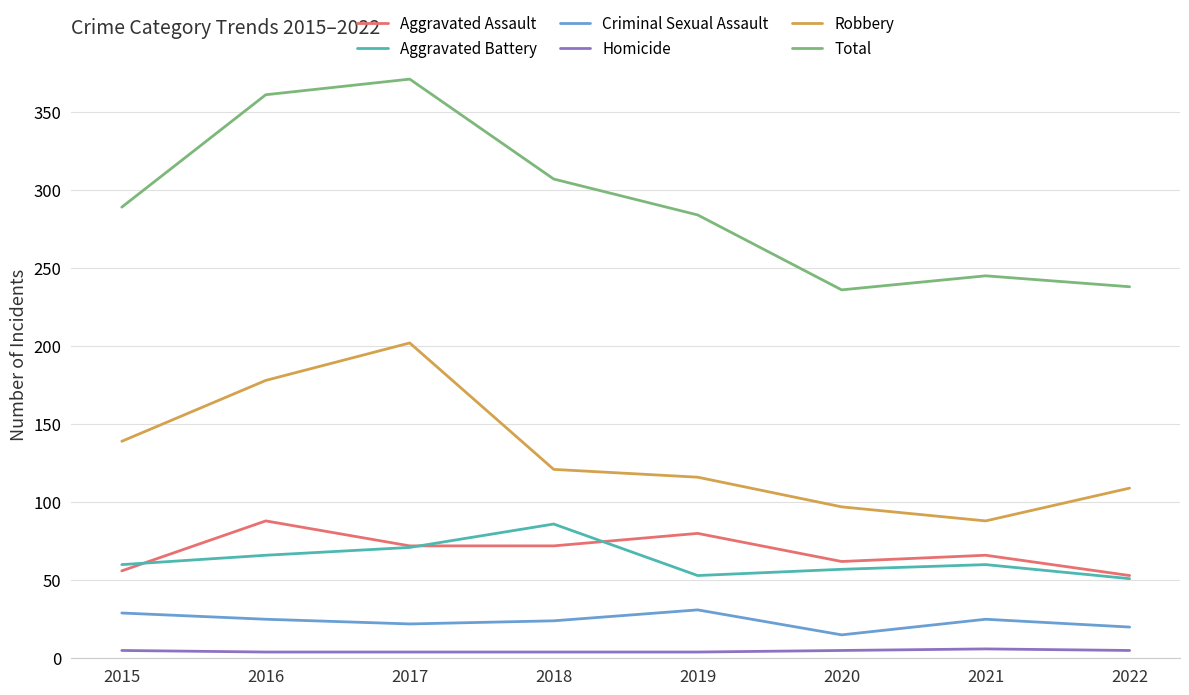

What are all the series names shown in the legend?

Aggravated Assault, Aggravated Battery, Criminal Sexual Assault, Homicide, Robbery, Total